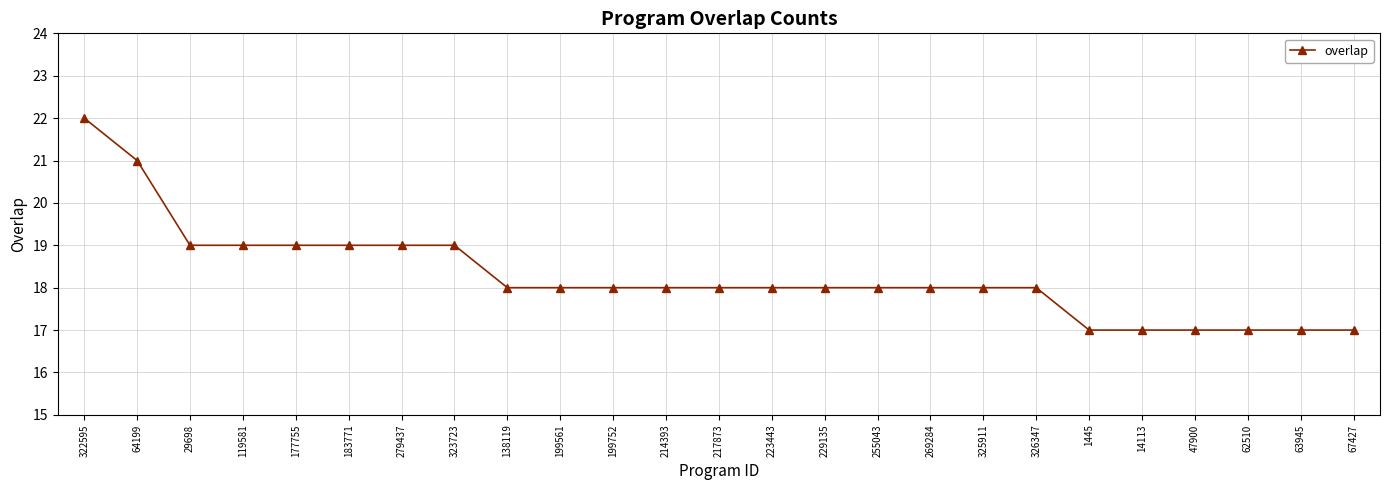

Reading right to left, transcribe all the data shown in this chart.

17	17	17	17	17	17	18	18	18	18	18	18	18	18	18	18	18	19	19	19	19	19	19	21	22